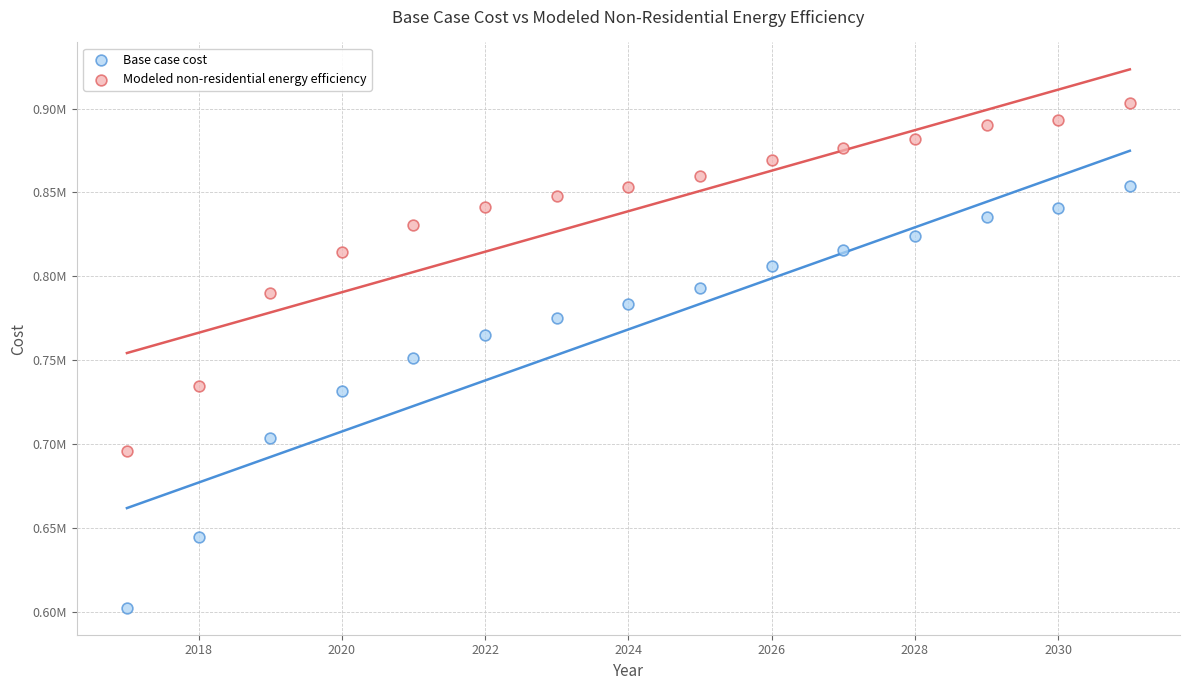

What are all the series names shown in the legend?

Base case cost, Modeled non-residential energy efficiency